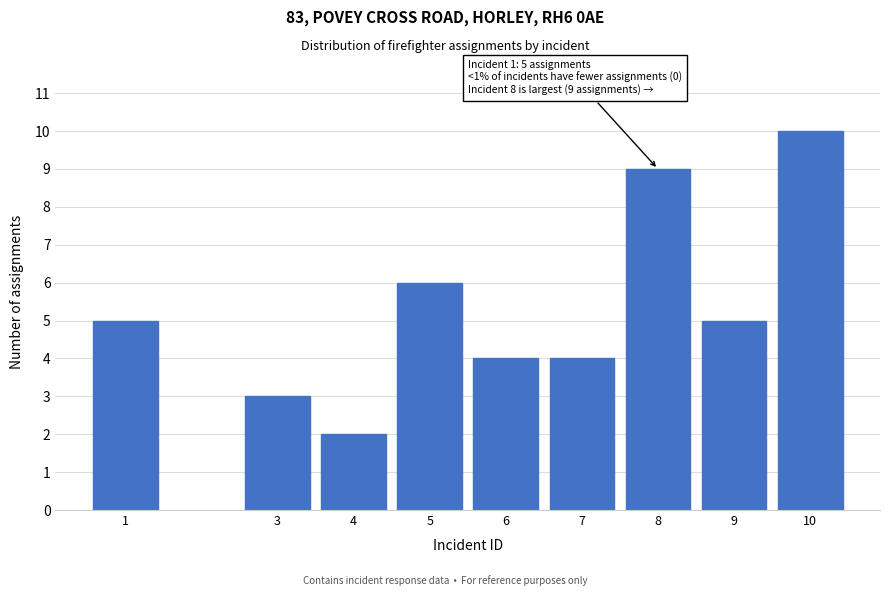

Reading left to right, list all the values displayed in this chart.

5	3	2	6	4	4	9	5	10